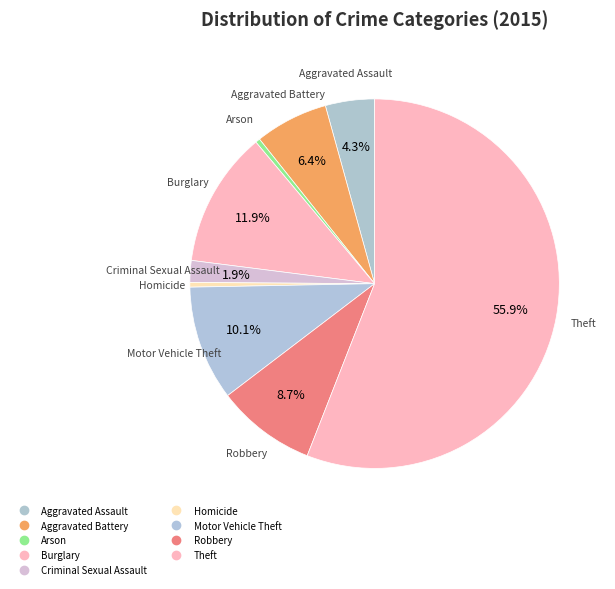

How many segments does this pie chart have?

9